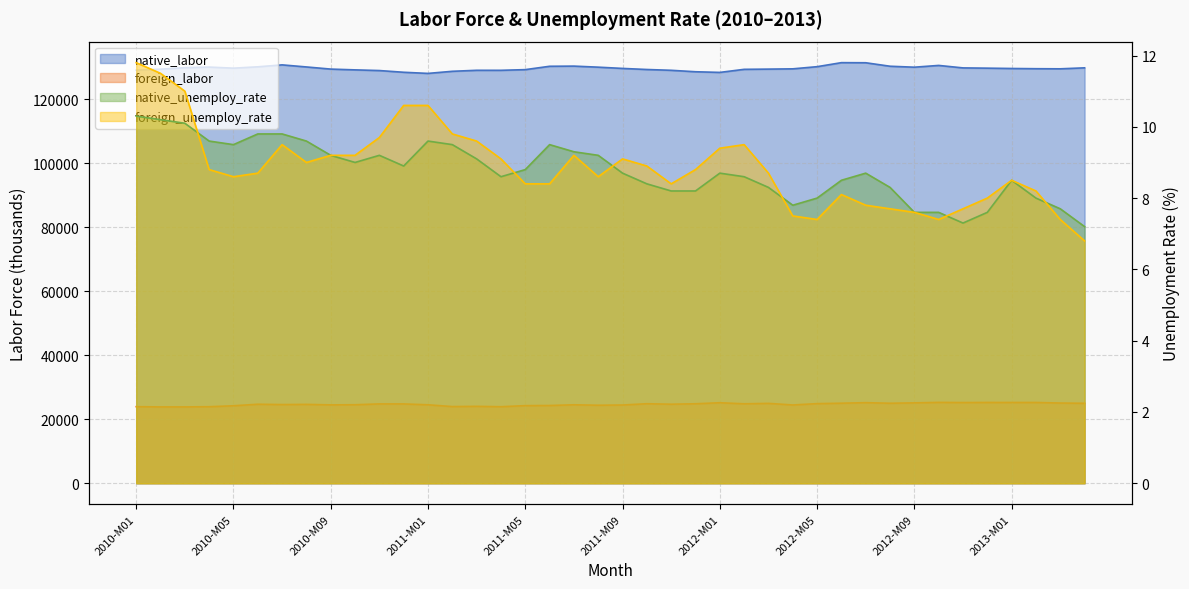

At which category is the sum across all series the highest?

2012-M07